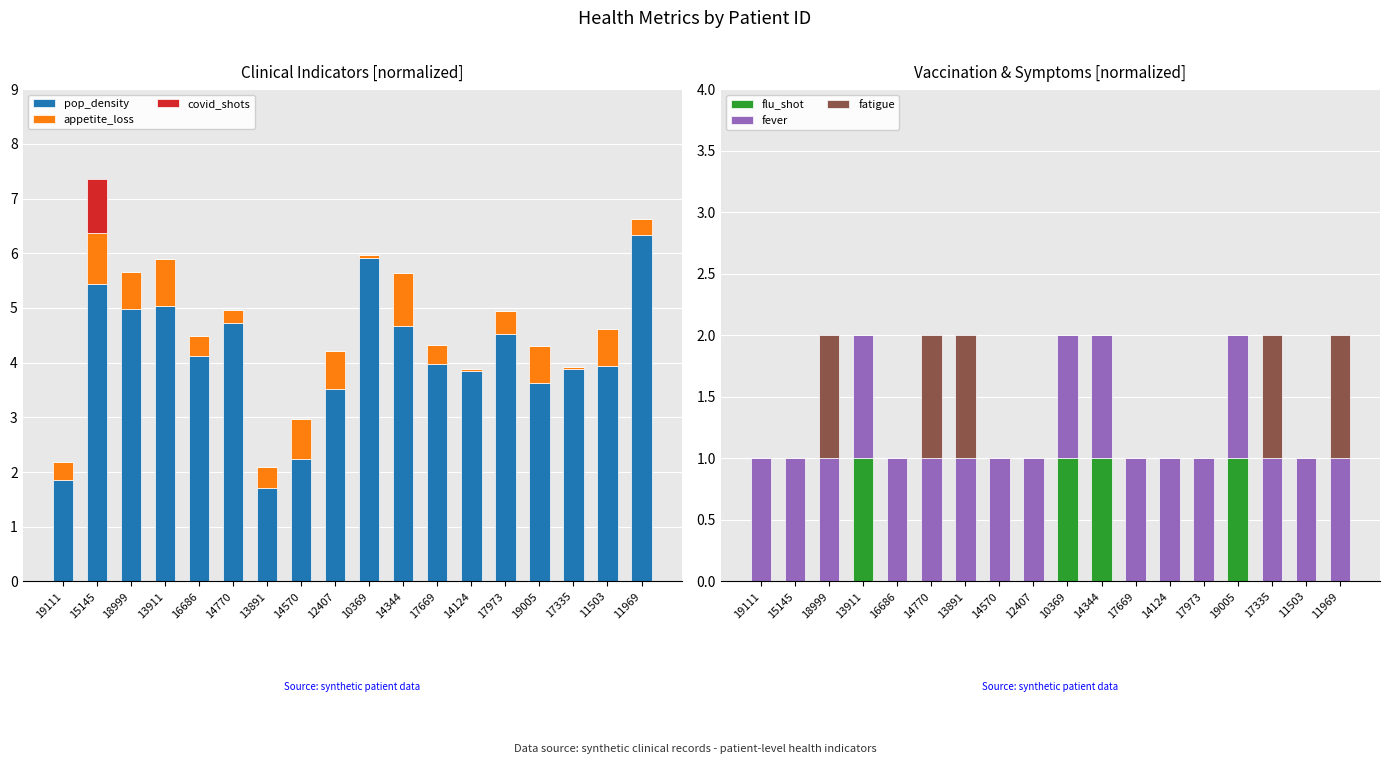

How many groups of bars are there?

18